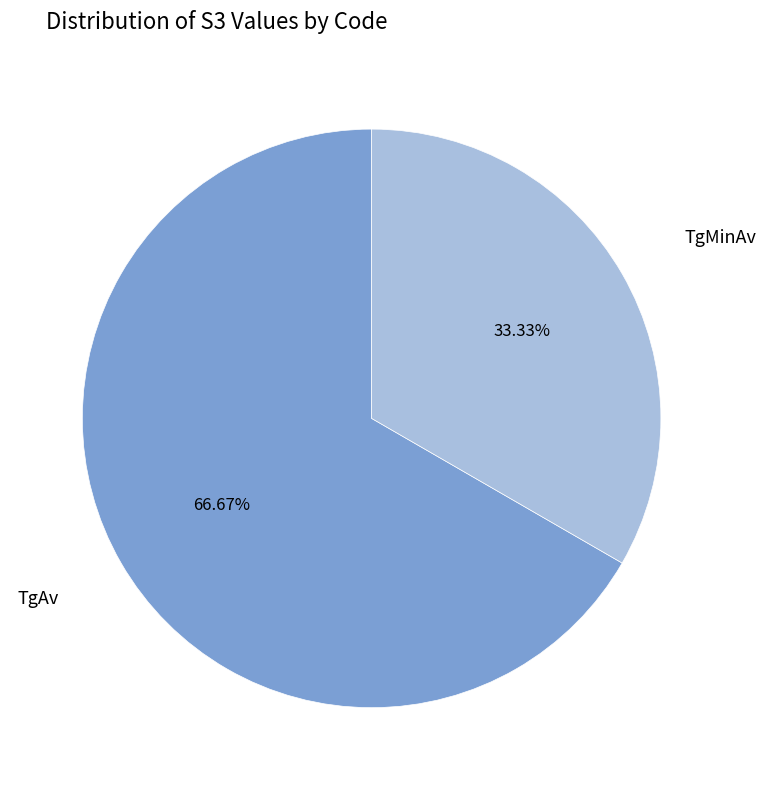

Rank the categories by value from highest to lowest.

TgAv, TgMinAv